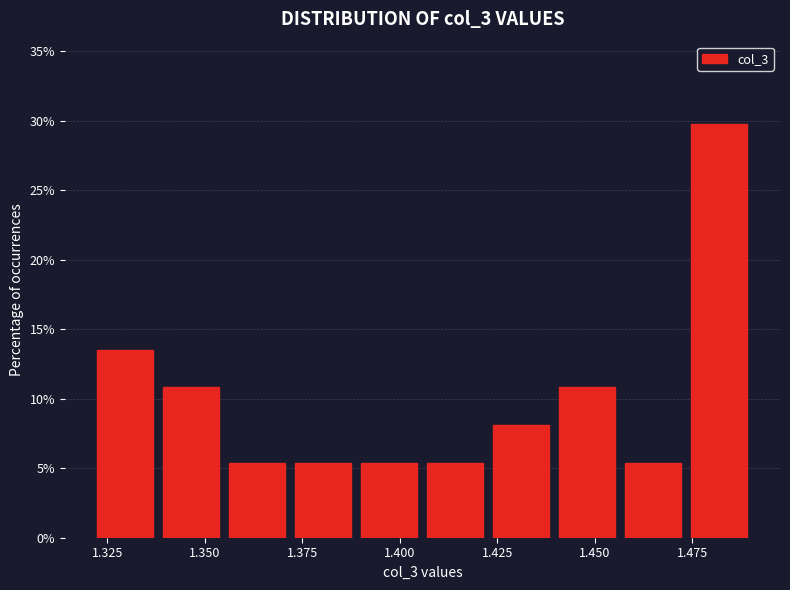

Around what value on the x-axis is the tallest bar? Give the approximate position of its centre, as read against the axis.

1.480